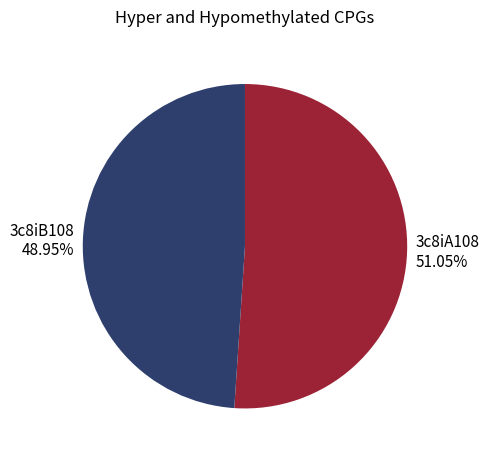

Count the number of slices in the pie.

2